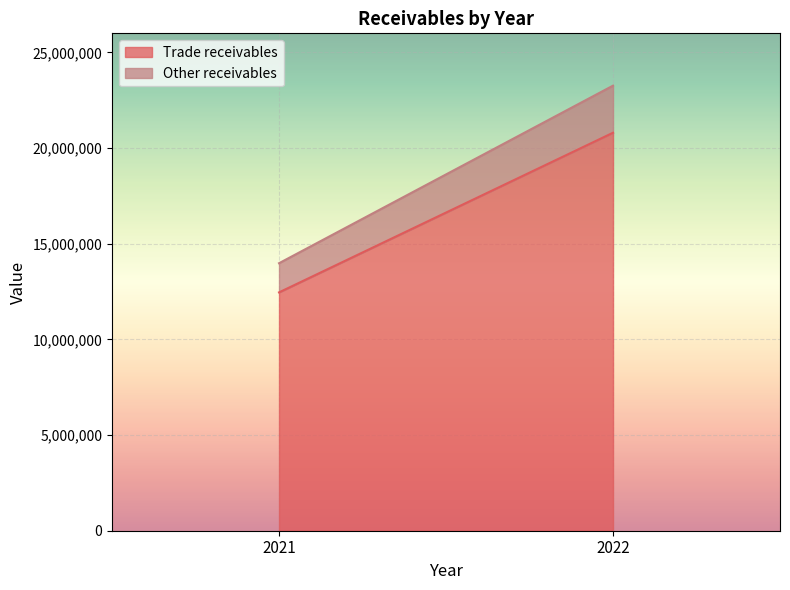

Reading right to left, what are all the values shown in this chart?

Trade receivables: 20803777	12458361
Other receivables: 2461924	1525145